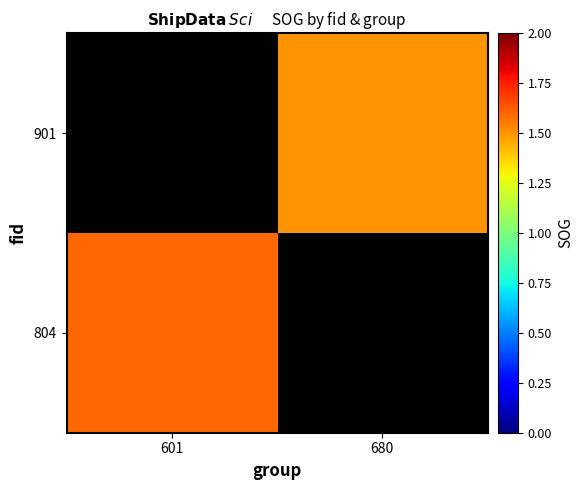

List the labels in order of 804 value, largest first.

601, 680